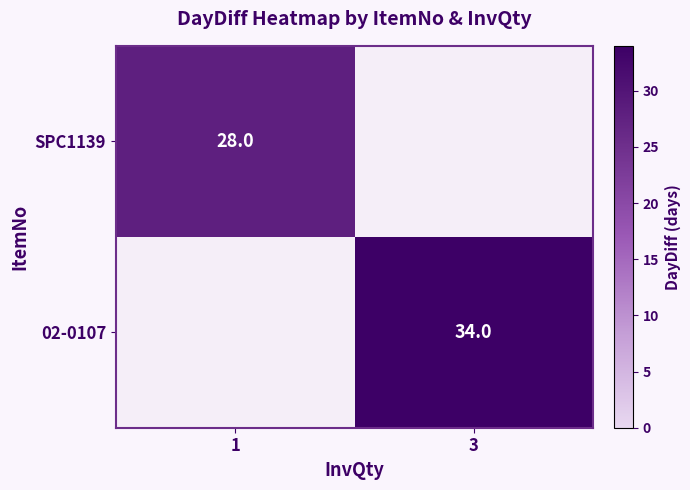

What is the difference between the highest and lowest values at 3?

34